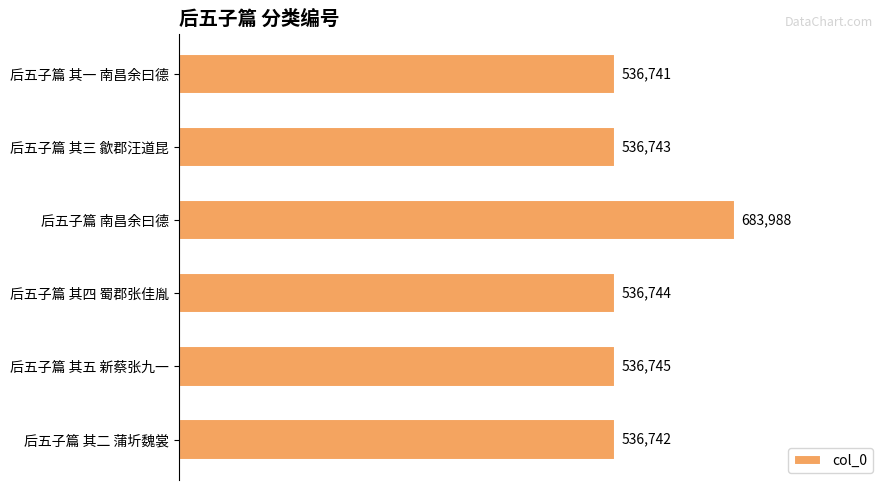

What is the sum of the values at 后五子篇 其一 南昌余曰德 and 后五子篇 其三 歙郡汪道昆?

1073484